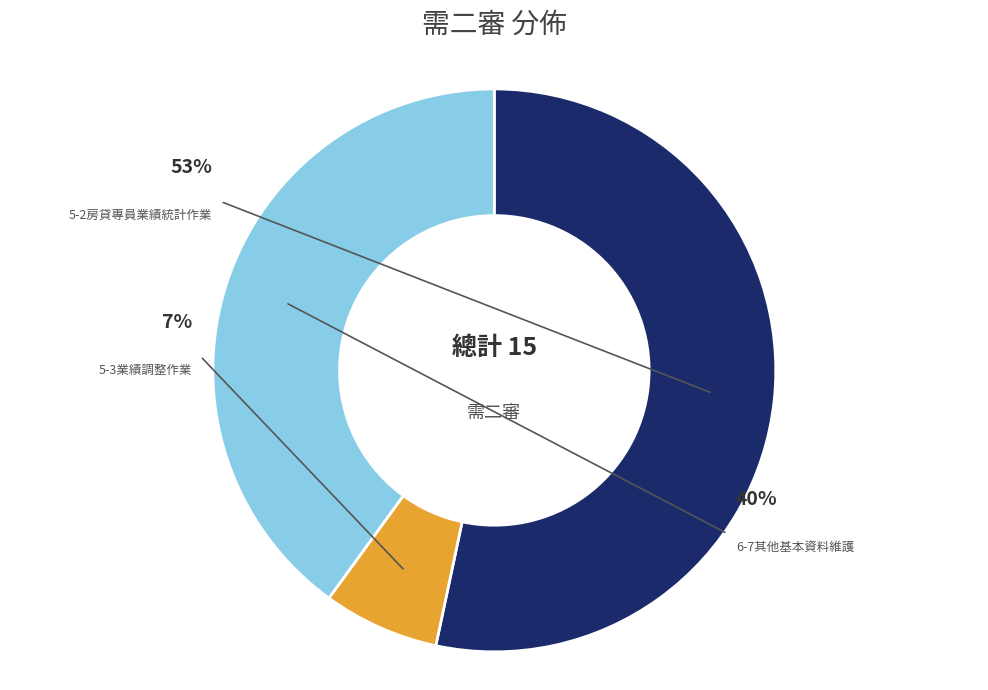

Approximately how many times larger is the value at 6-7其他基本資料維護 compared to 5-3業績調整作業?

6.0